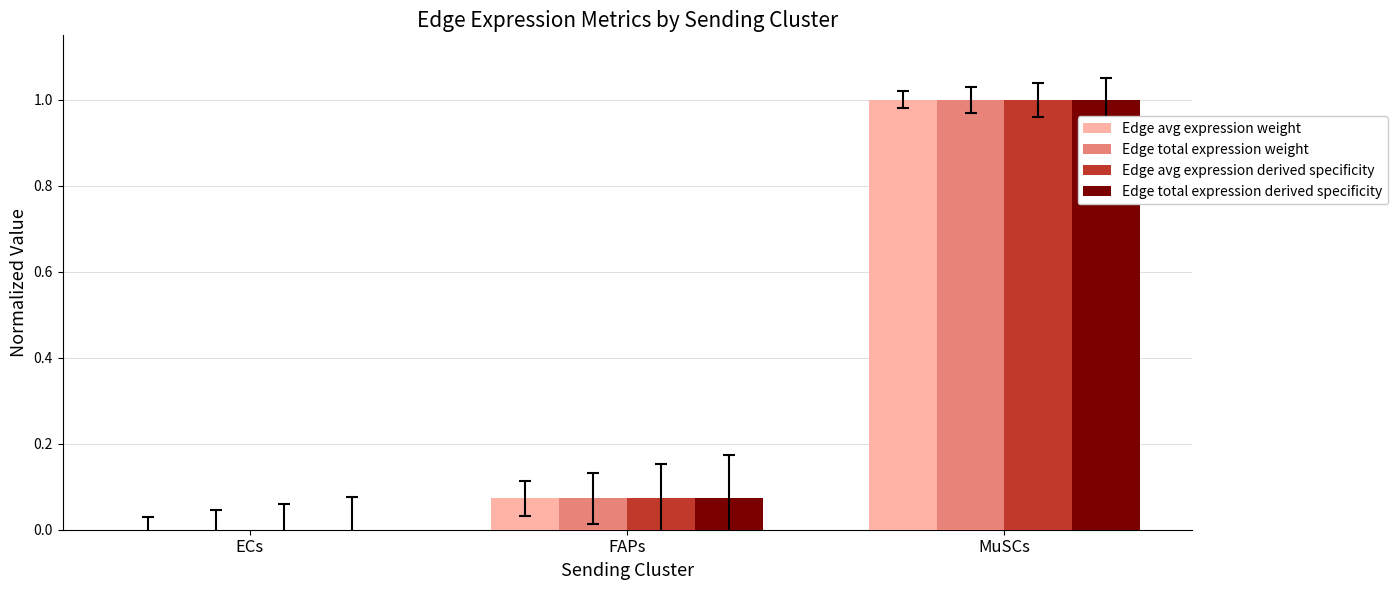

What is the sum of all Edge total expression derived specificity values?

1.1